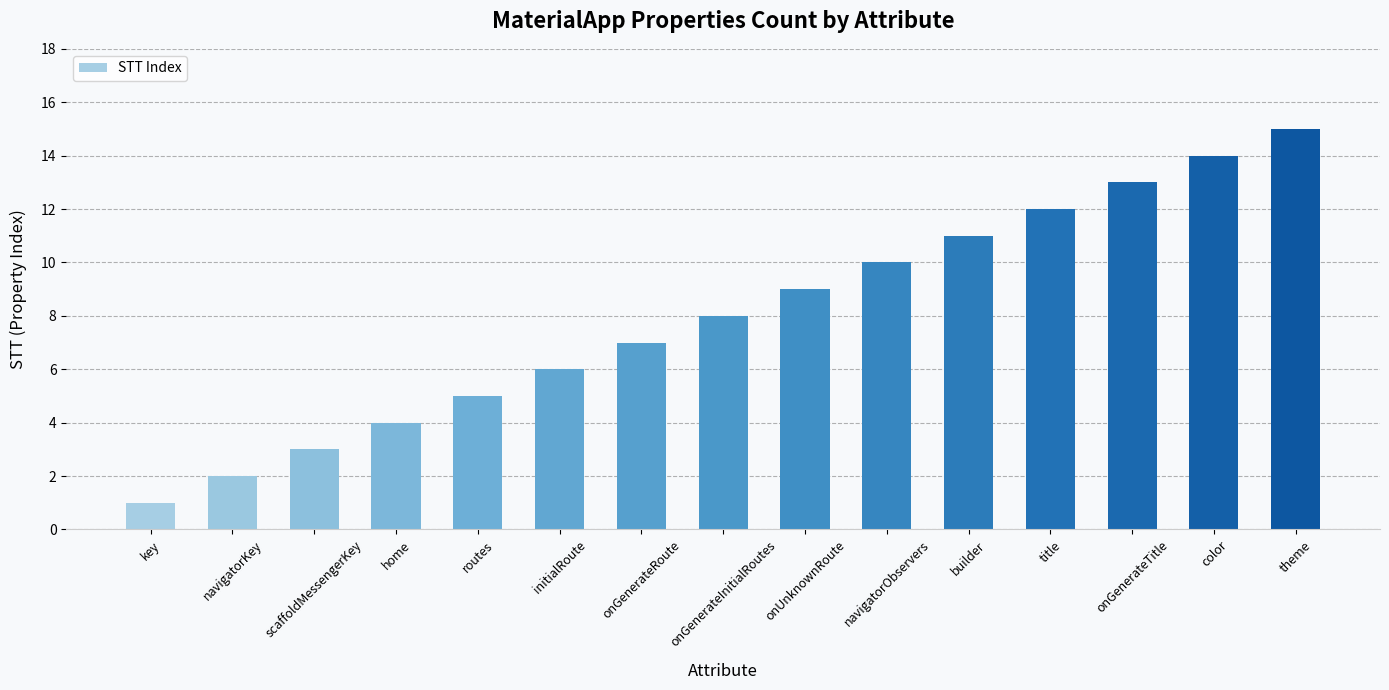

The chart shows a value of 12 at title. True or false?

True